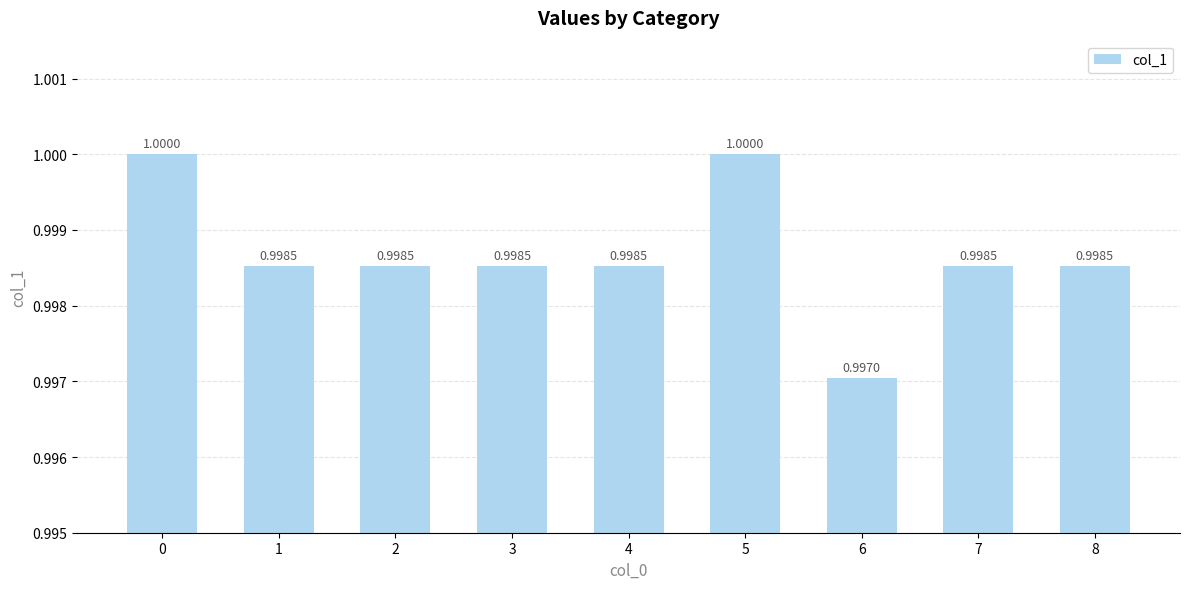

Between 5 and 6, which is larger?

5